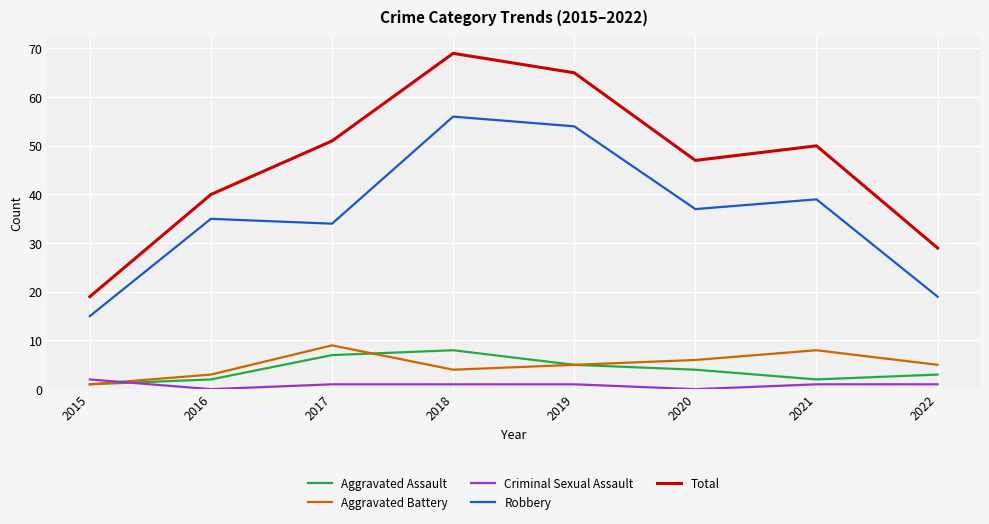

True or false: Robbery and Total intersect in this chart.

False